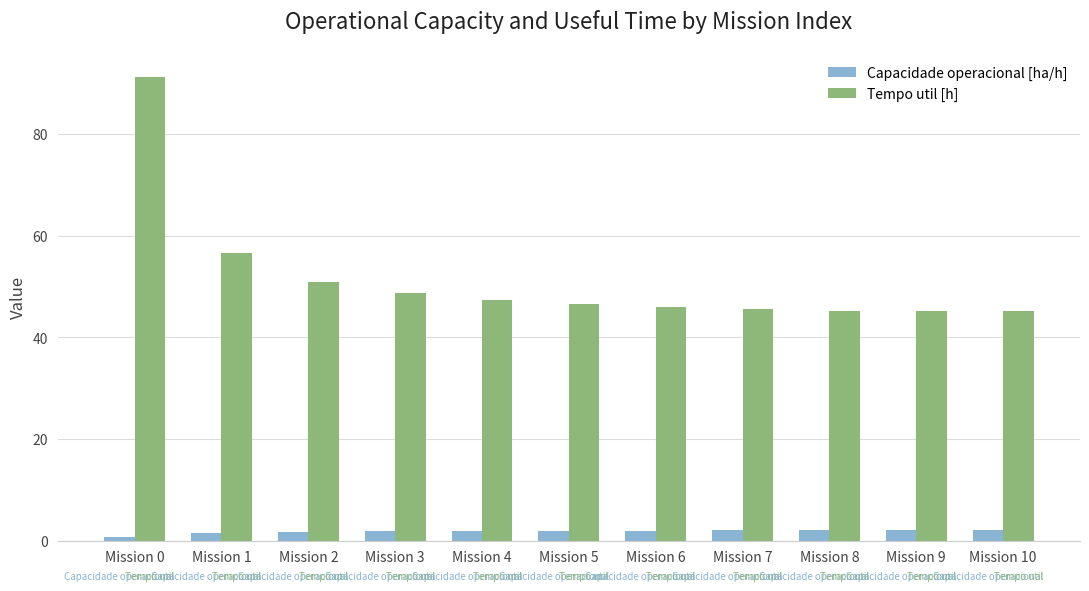

At Mission 1, list the series in order from largest to smallest.

Tempo util [h], Capacidade operacional [ha/h]